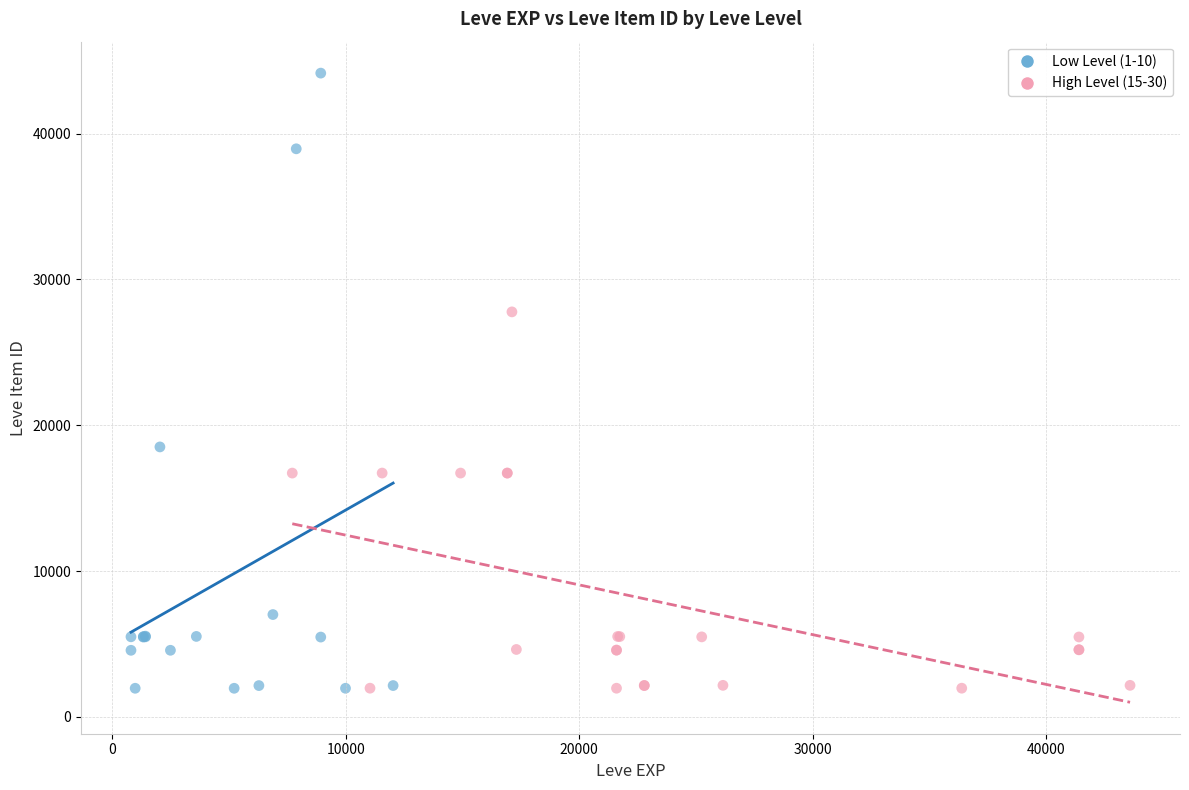

Which series has the largest Y range (max minus min)?

Low Level (1-10)